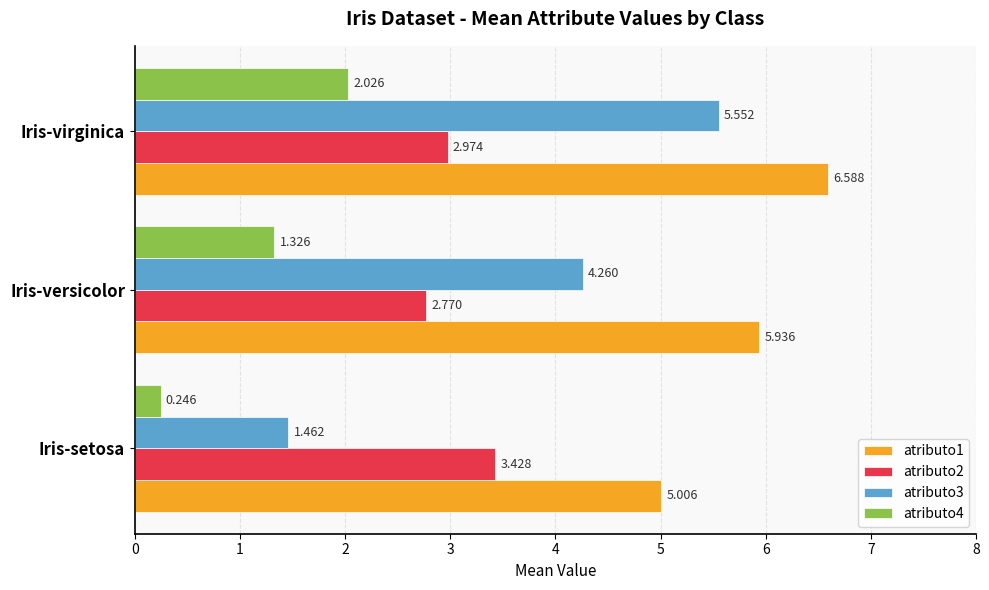

At which label is atributo3 closest to 3?

Iris-versicolor